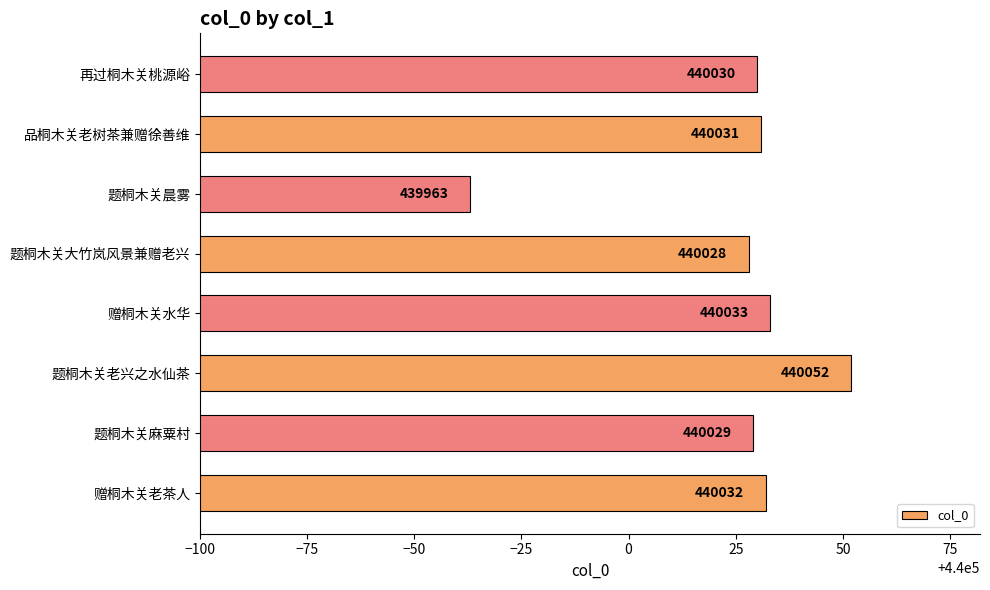

Approximately how many times larger is the value at 题桐木关麻粟村 compared to 题桐木关大竹岚风景兼赠老兴?

1.0